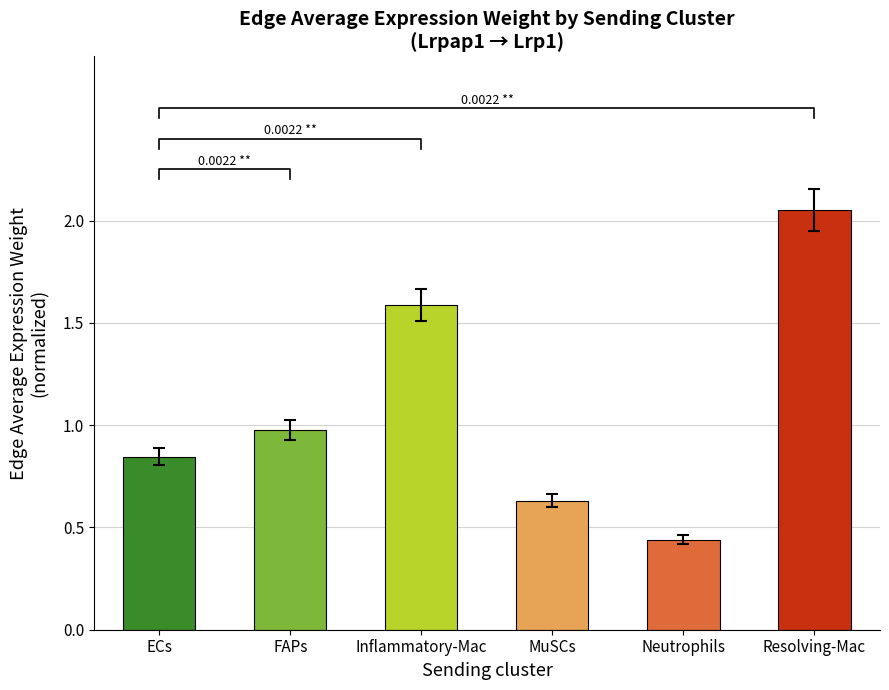

At which label is the value closest to 1?

FAPs